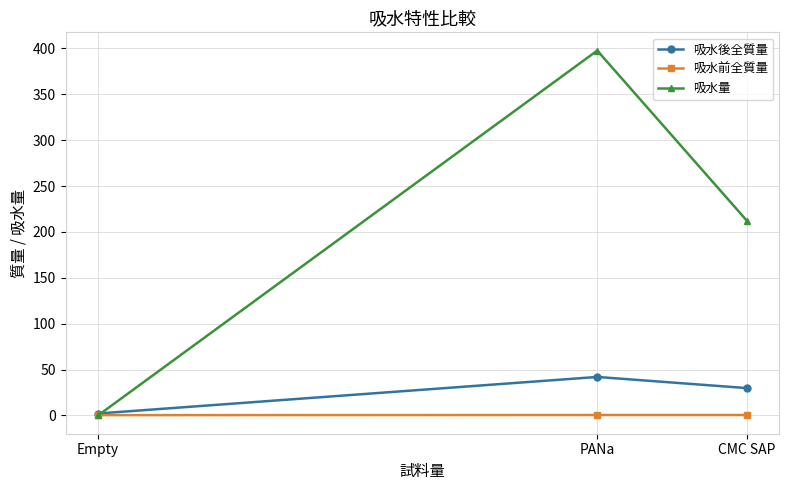

Which has a higher value, CMC SAP or PANa?

PANa